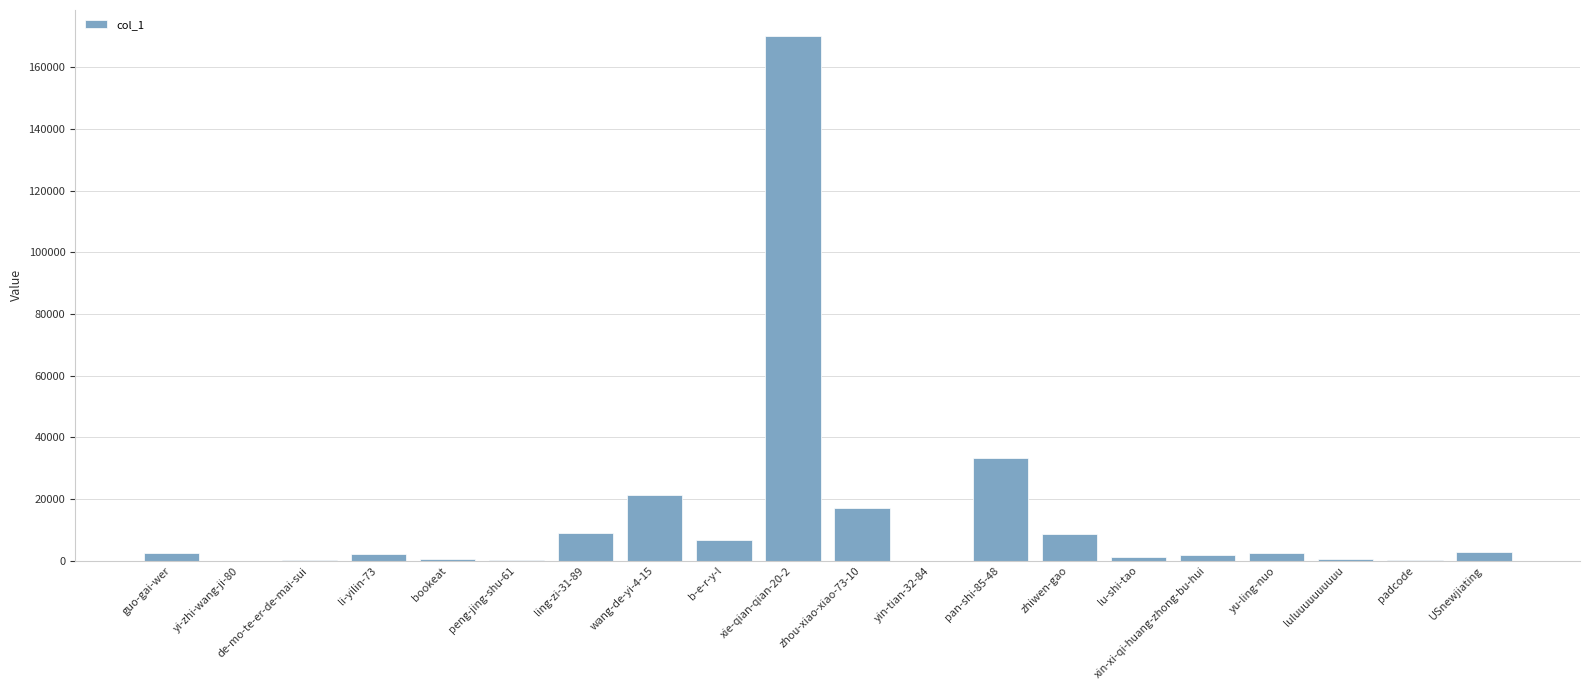

What is the sum of all values?

280707